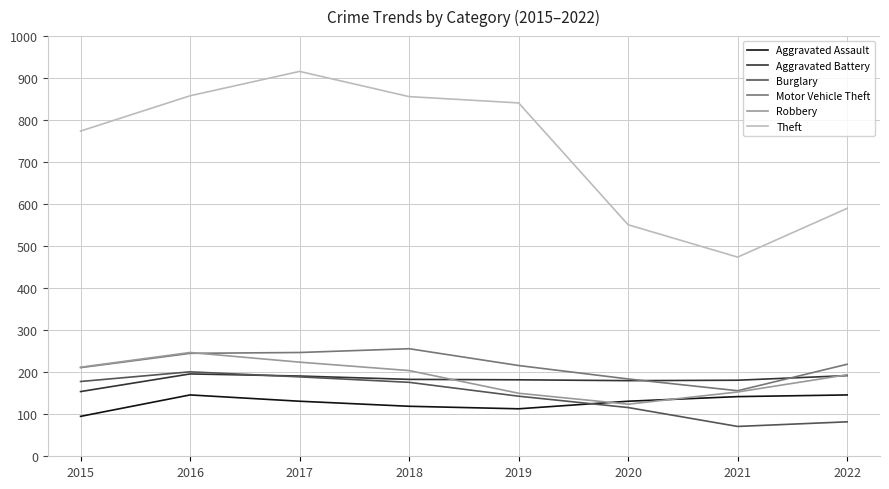

Which label corresponds to the largest value in the chart?

2017